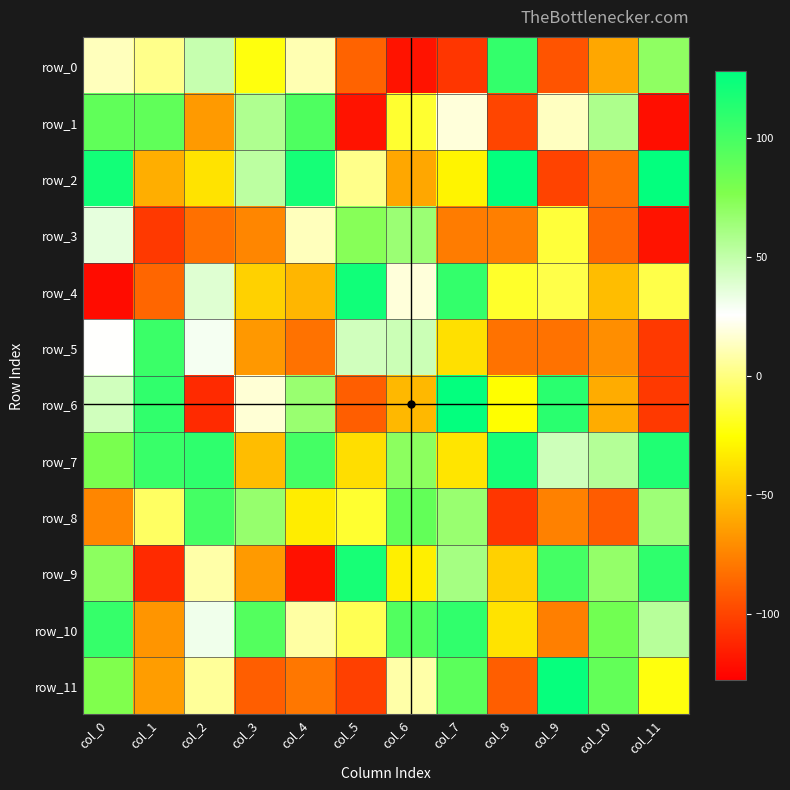

What is the sum of all row_0 values?

-243